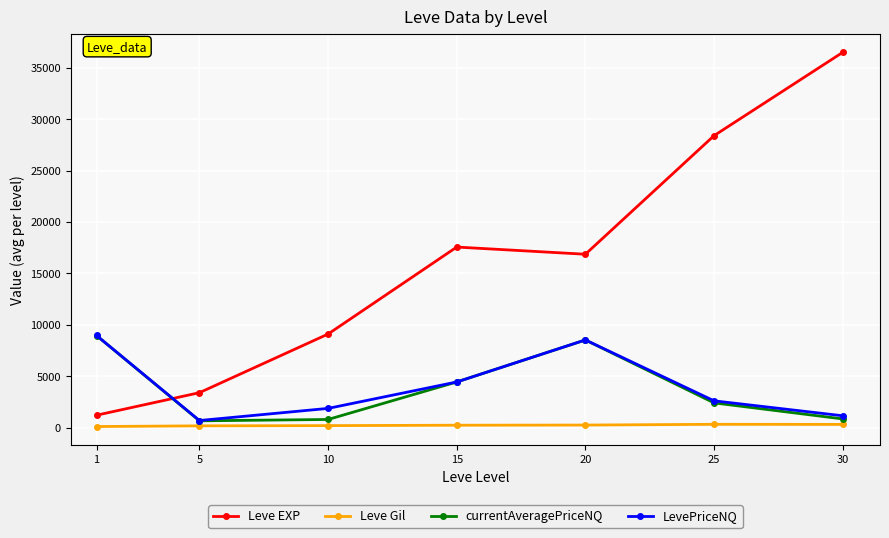

Which series has the widest spread of values?

Leve EXP